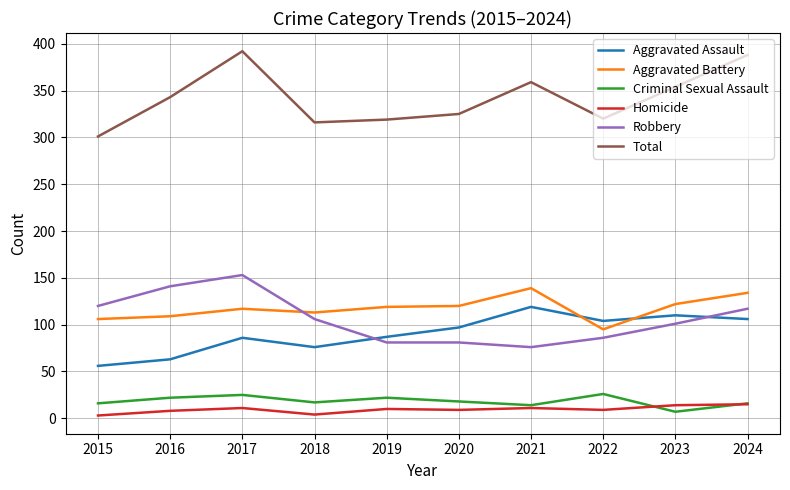

The Homicide series shows 4 at 2018. True or false?

True